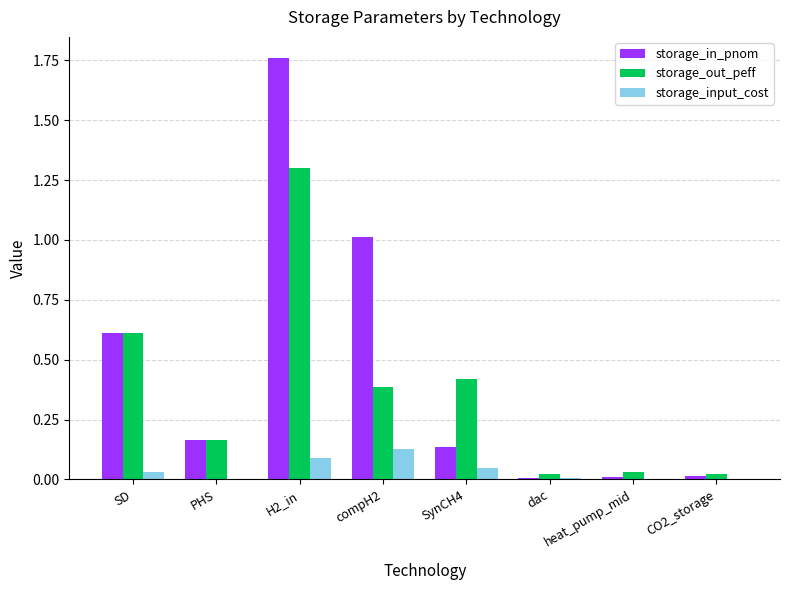

Are the bars horizontal?

No